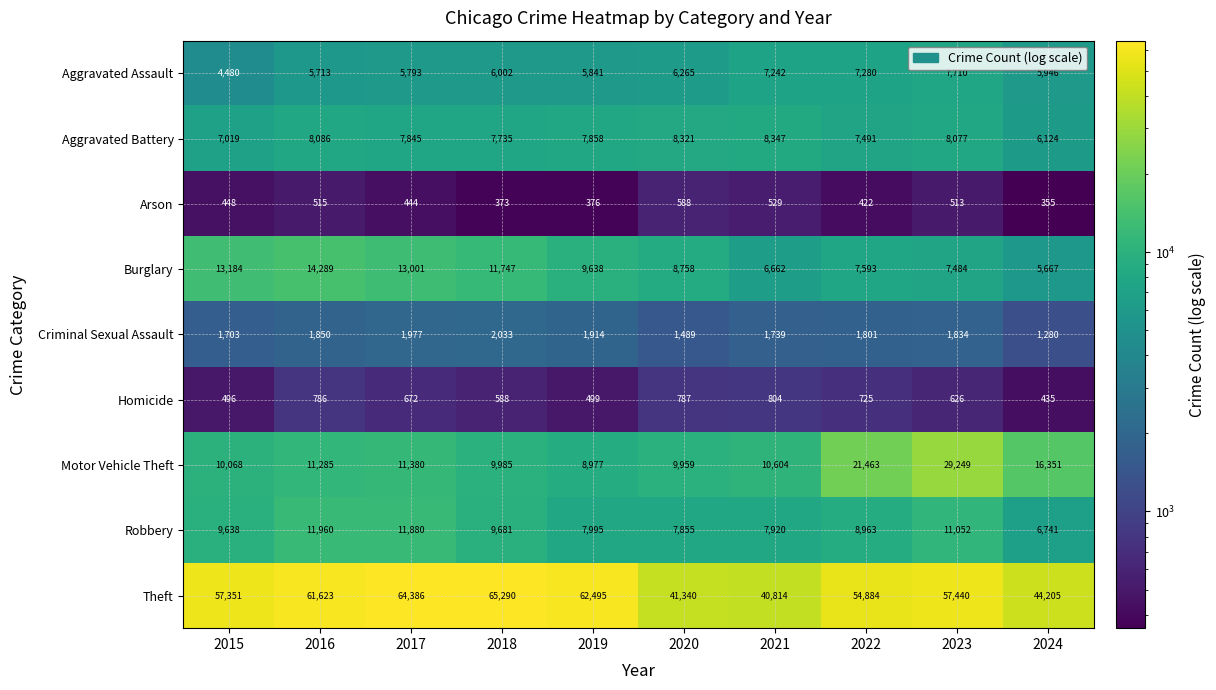

Which series has the largest total across all categories?

Theft